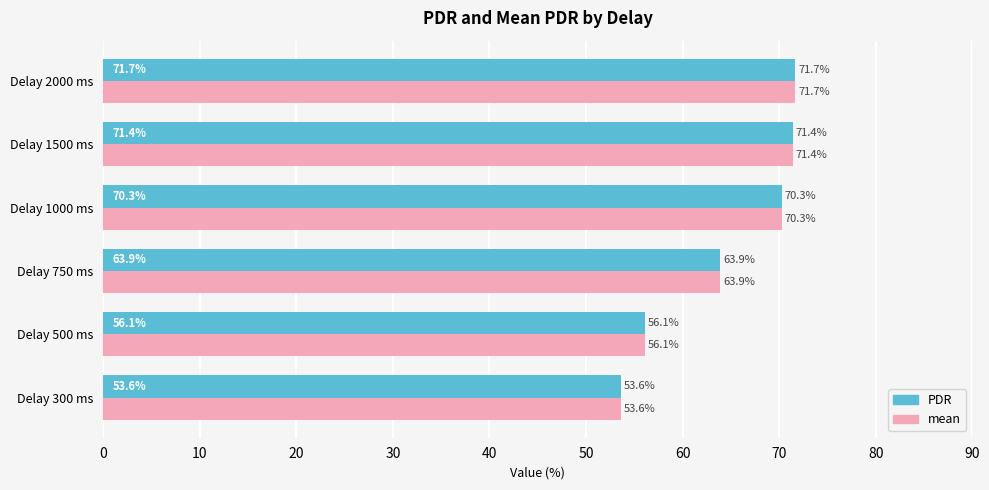

At which category is the sum across all series the highest?

Delay 2000 ms